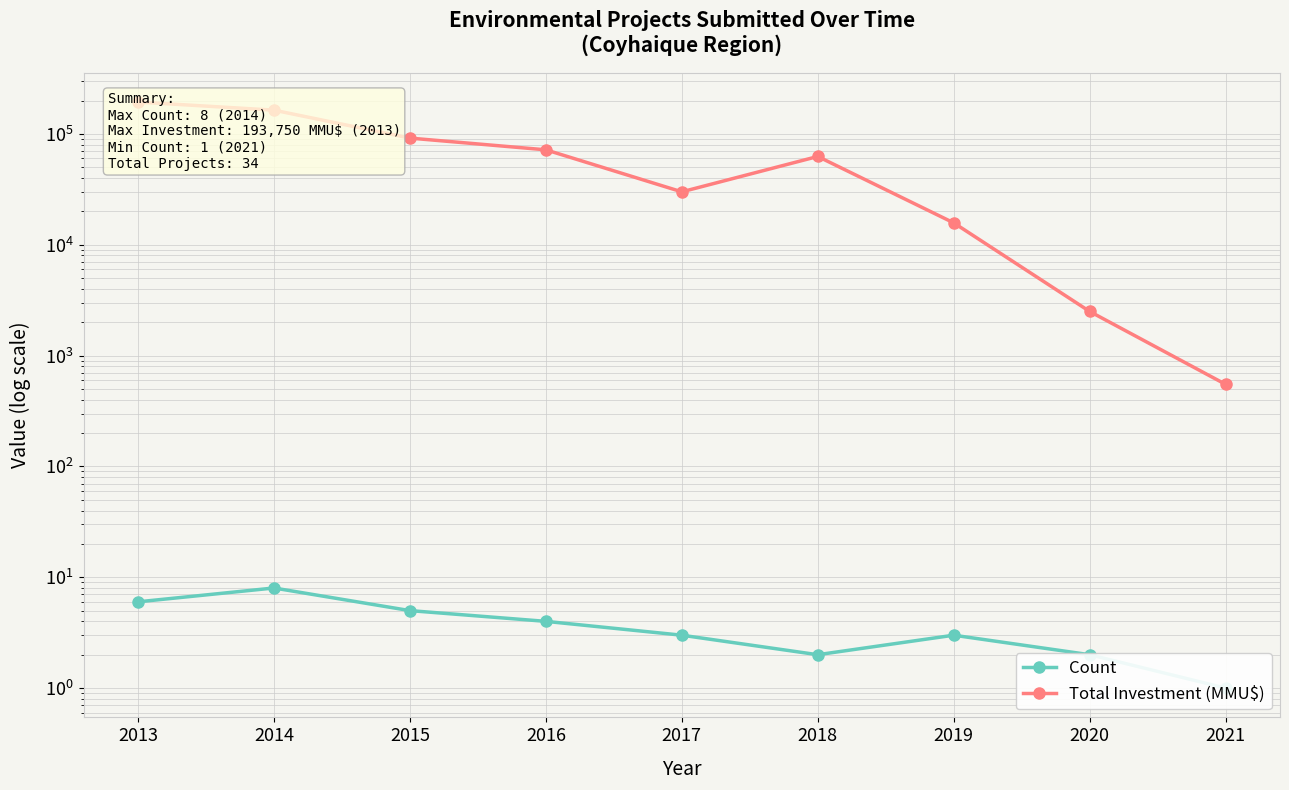

Reading left to right, transcribe all the data shown in this chart.

Count: 2013=6	2014=8	2015=5	2016=4	2017=3	2018=2	2019=3	2020=2	2021=1
Total Investment (MMU$): 2013=193750	2014=163716	2015=91633	2016=71813	2017=30000	2018=62550	2019=15751	2020=2500	2021=550